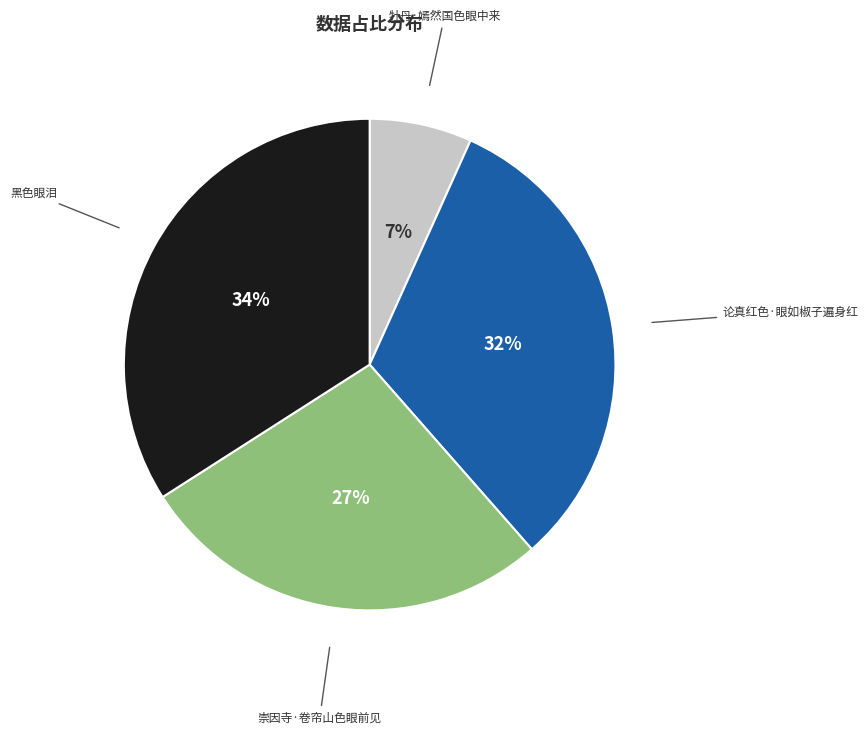

Rank the categories by value from lowest to highest.

牡丹·嫣然国色眼中来, 崇因寺·卷帘山色眼前见, 论真红色·眼如椒子遍身红, 黑色眼泪